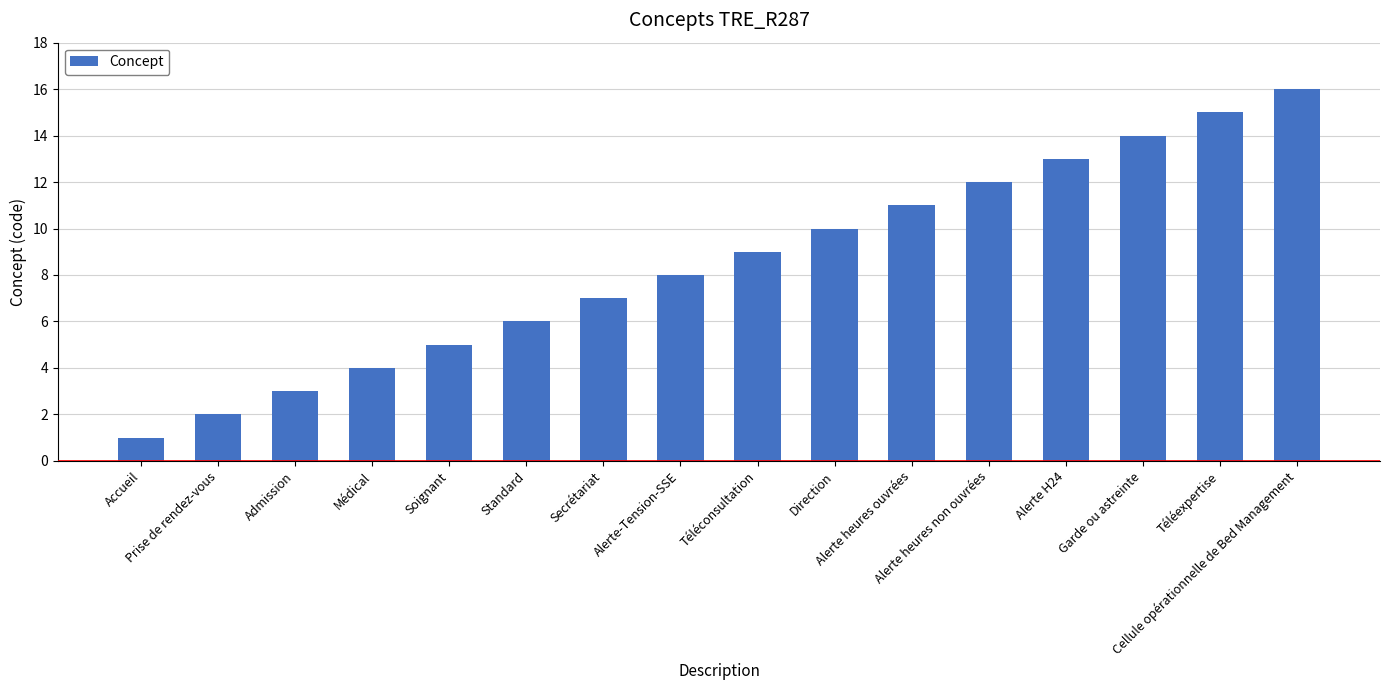

What is the label of the 14th bar from the right?

Admission